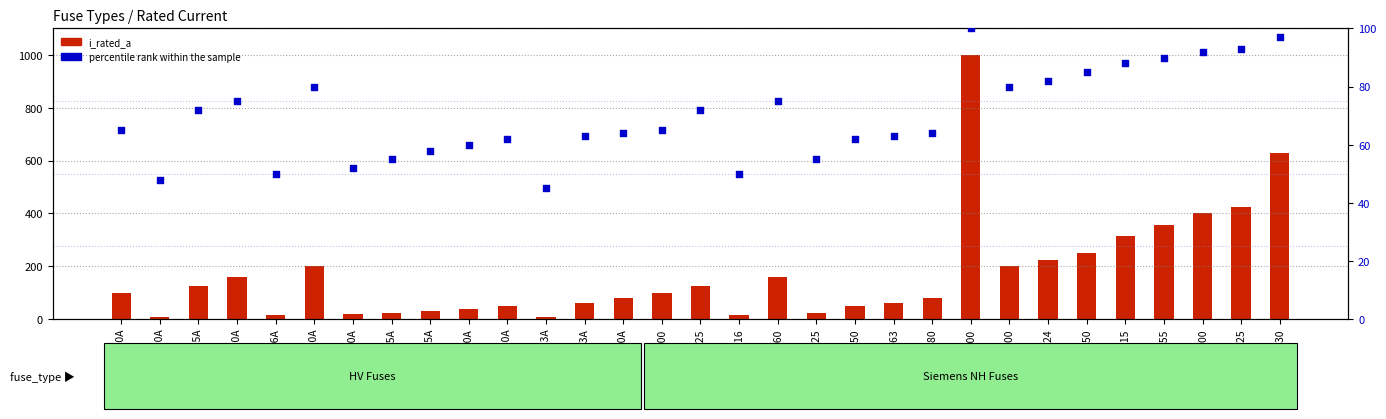

Which series contains the highest Y value?

i_rated_a